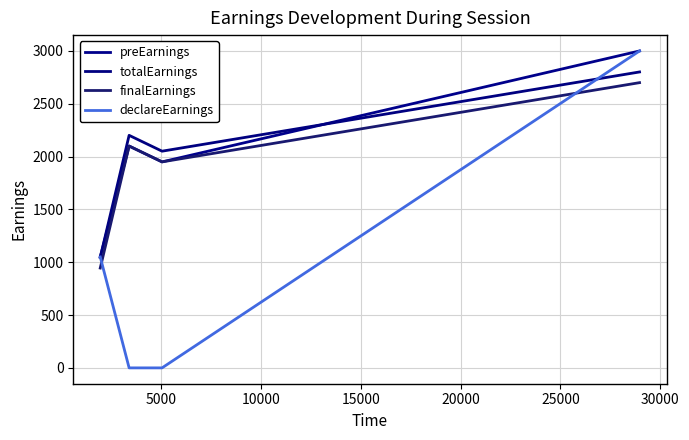

Does the chart display data point markers on the line(s)?

No